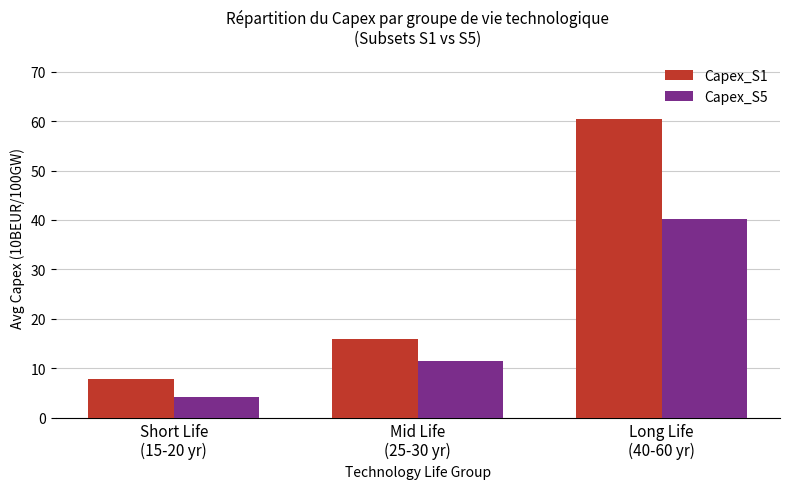

What is the spread (max minus min) of values at Short Life
(15-20 yr)?

3.6